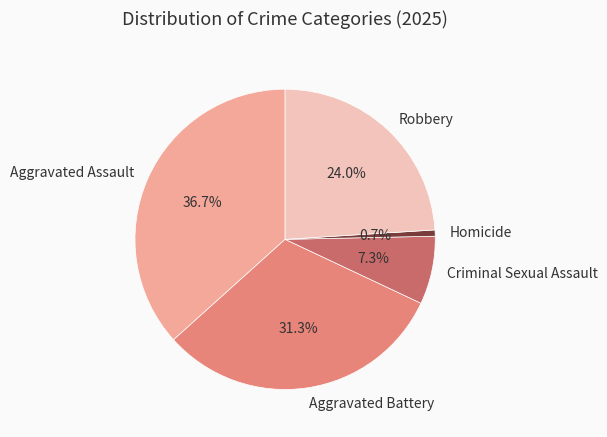

True or false: Aggravated Assault accounts for 37% of the total.

True